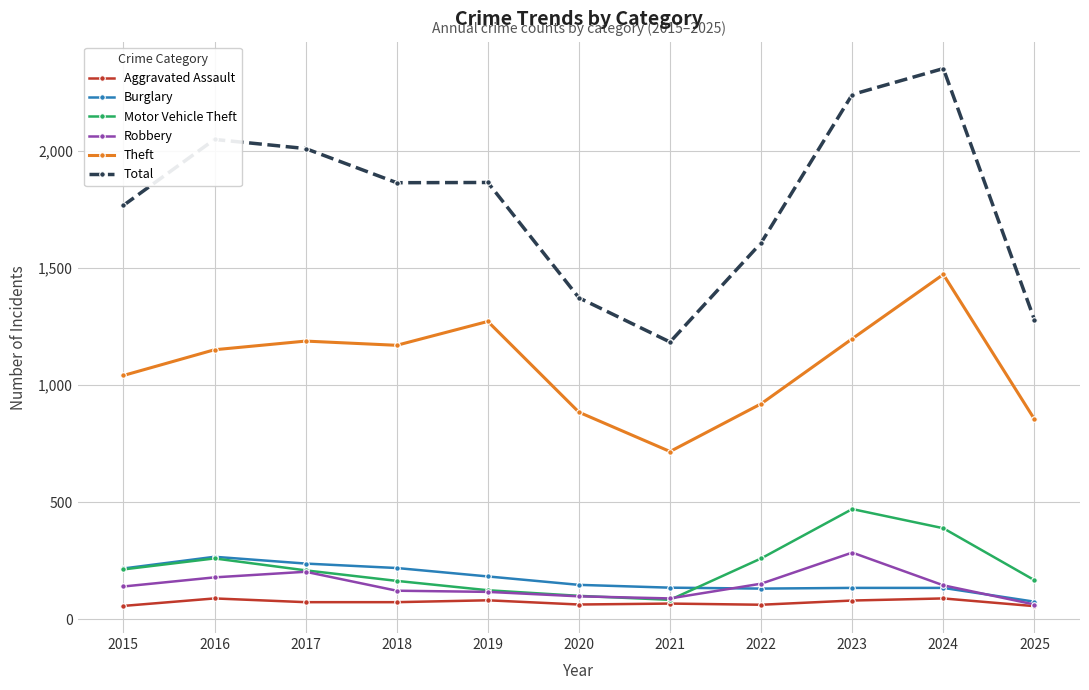

Is it true that Motor Vehicle Theft equals 291 at 2025?

False